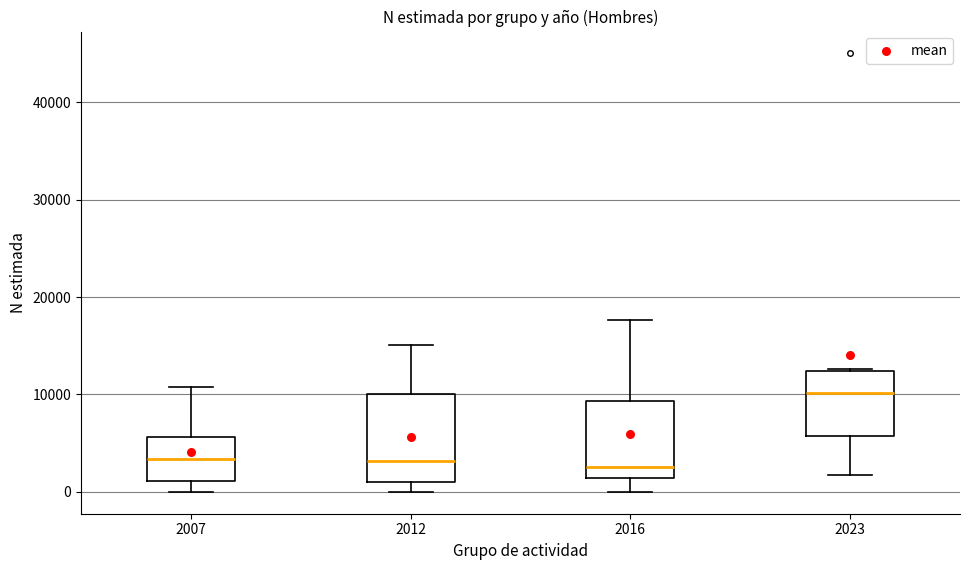

Reading left to right, transcribe this box plot: for each box, give where its median line is, the range the box spans, and where its two whiskers end, as read against the y-axis. The values are not printed on the chart, so give them approximately, as read against the axis.

2007: median 3000, box 1000 to 6000, whiskers 0 to 11000
2012: median 3000, box 1000 to 10000, whiskers 0 to 15000
2016: median 3000, box 1000 to 9000, whiskers 0 to 18000
2023: median 10000, box 6000 to 12000, whiskers 2000 to 13000